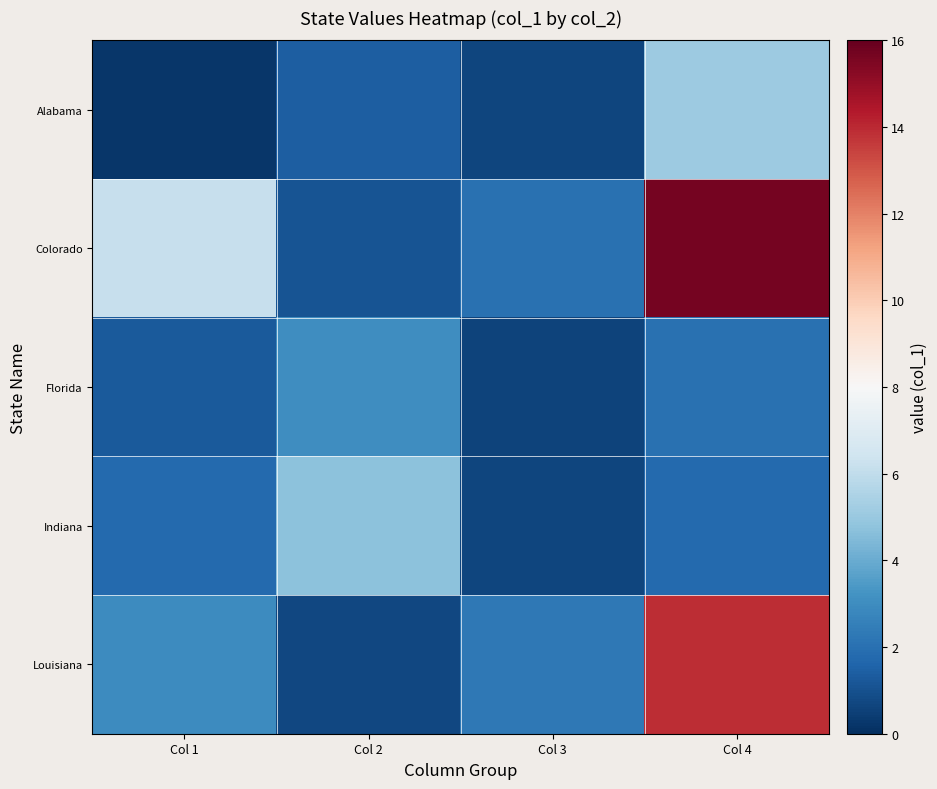

What is the maximum value shown in the chart?

15.6